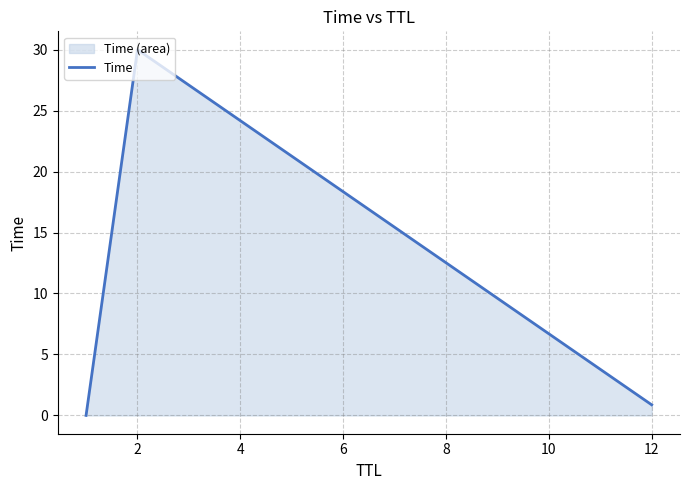

What is the sum of all values?

30.9